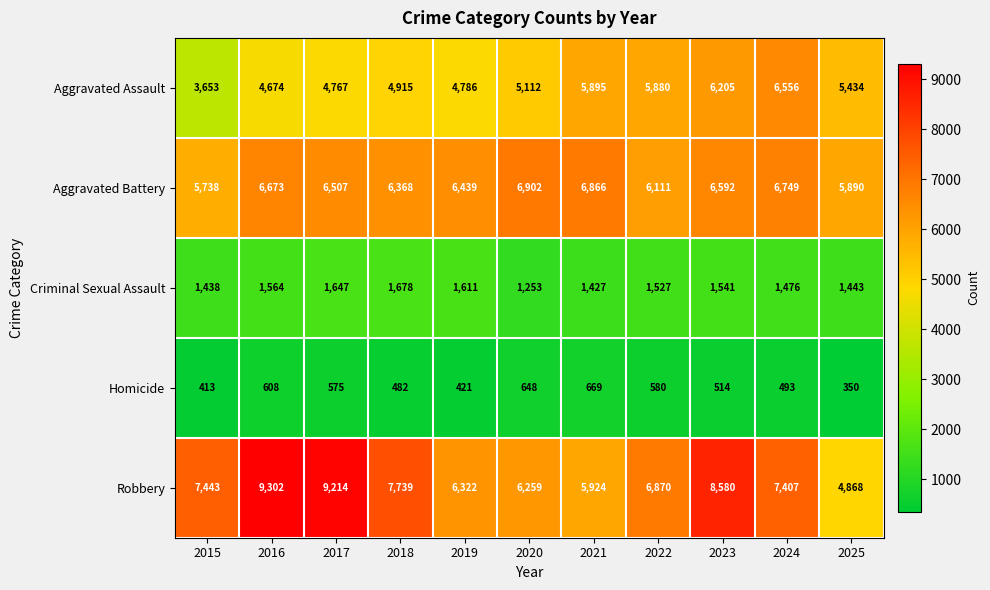

Read the Aggravated Assault value at 2018.

4915